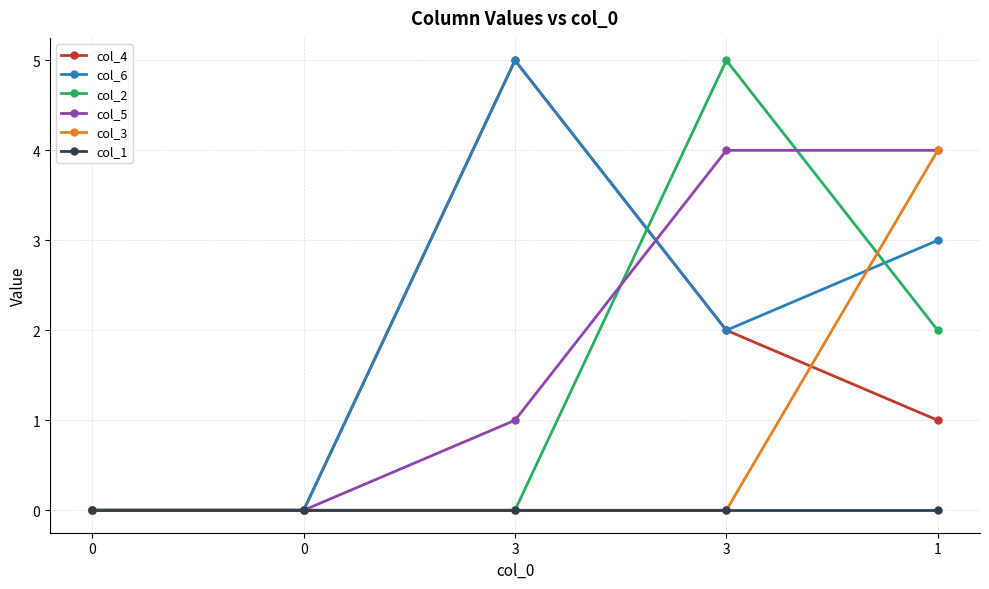

What is the sum of the col_5 values at 0 and 3?

1